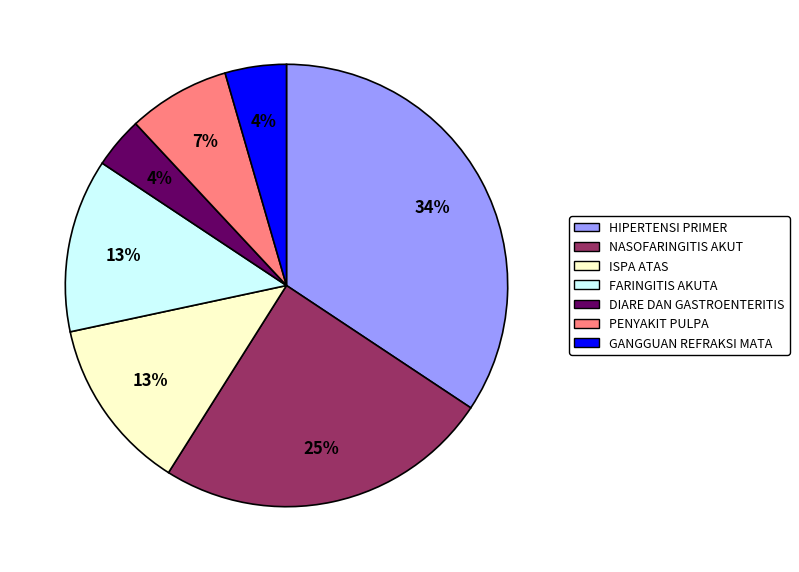

Combined, do ISPA ATAS and FARINGITIS AKUTA account for over 50%?

No